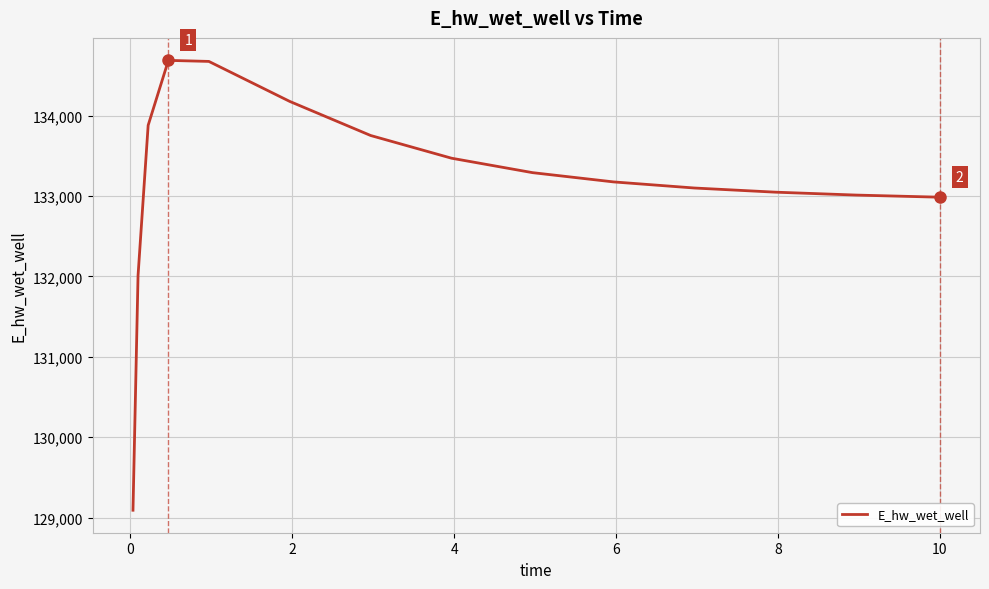

What is the difference between the maximum and minimum values?

5594.2